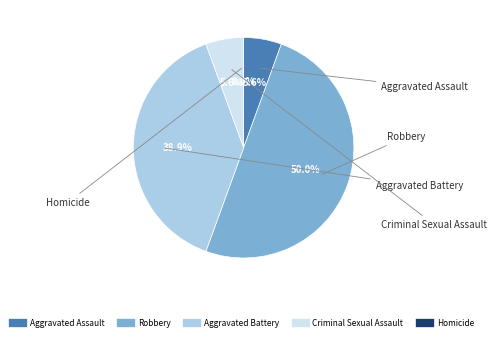

To the nearest percent, what is the combined percentage of Criminal Sexual Assault and Aggravated Assault?

11%